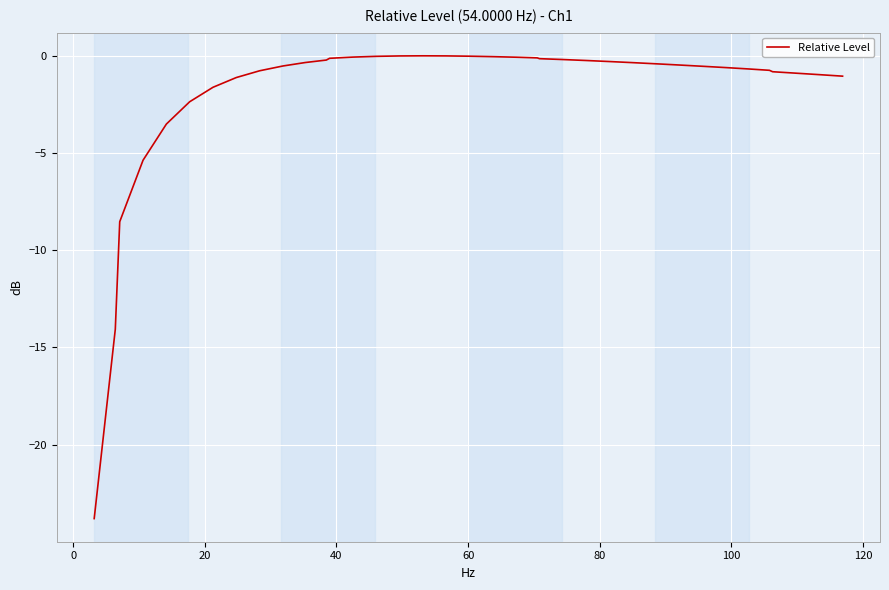

What is the smallest value displayed?

-23.8